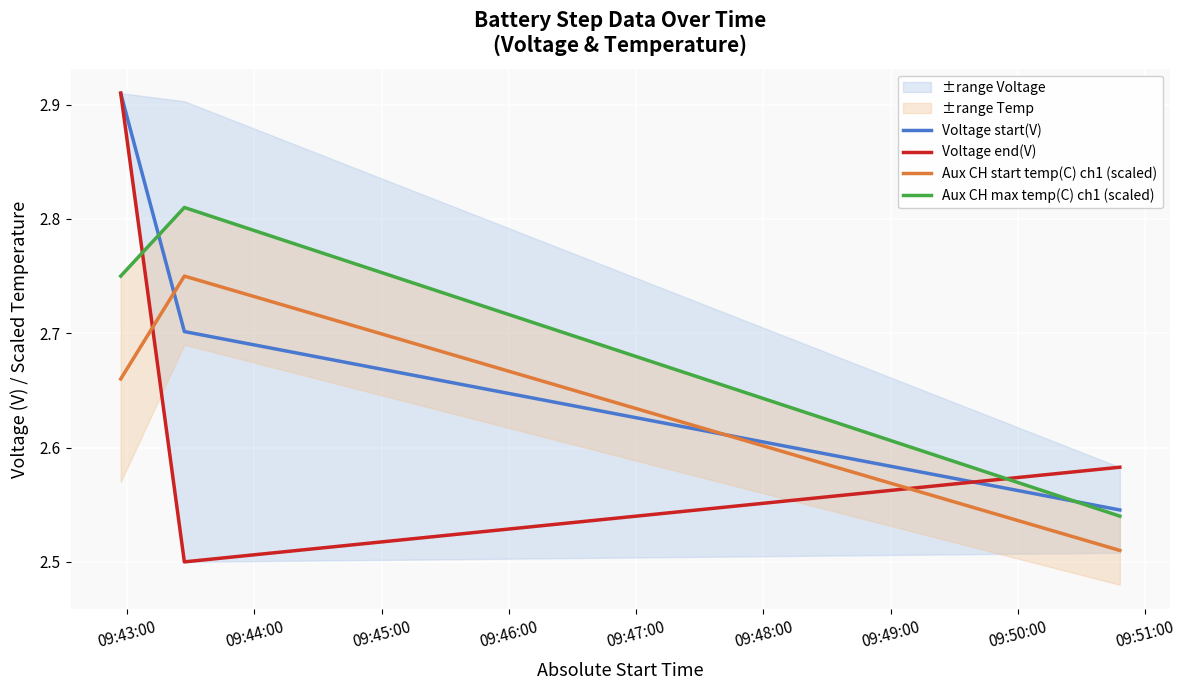

What is the average value of the Aux CH start temp(C) ch1 (scaled) series?

2.6